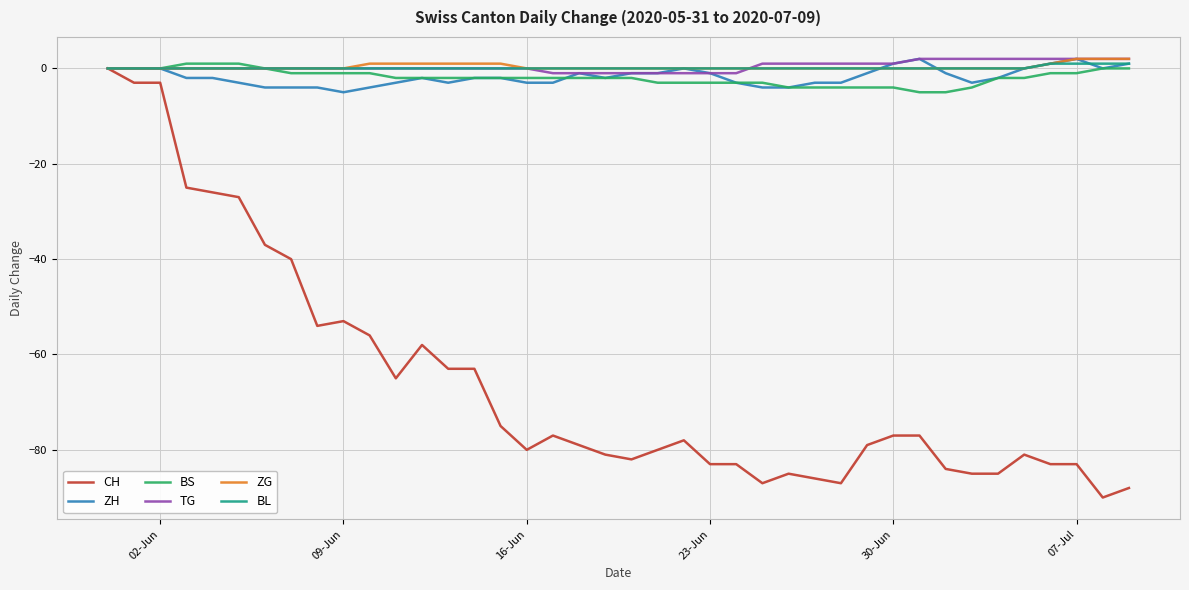

Which series has the largest range (max minus min)?

CH